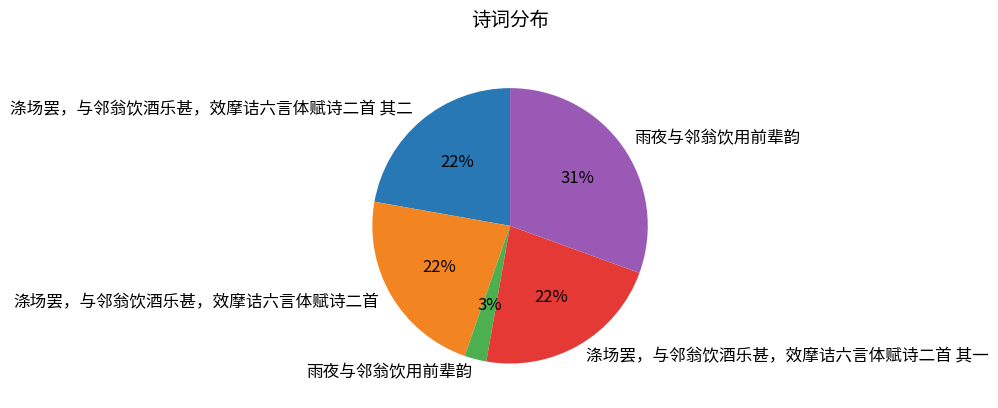

Is there a majority slice in this chart?

No